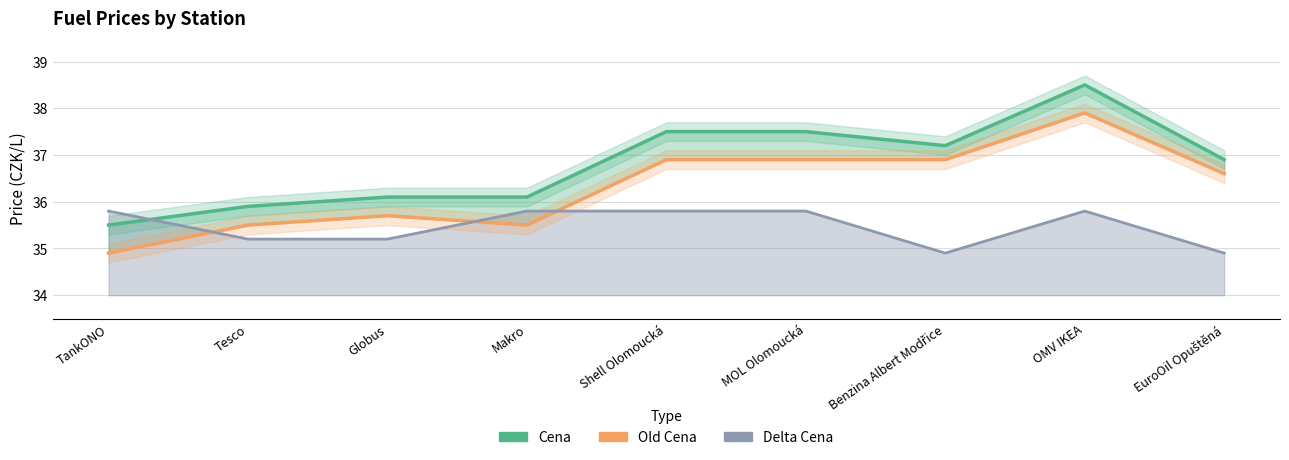

True or false: Cena has more than 0 interior local peaks.

True